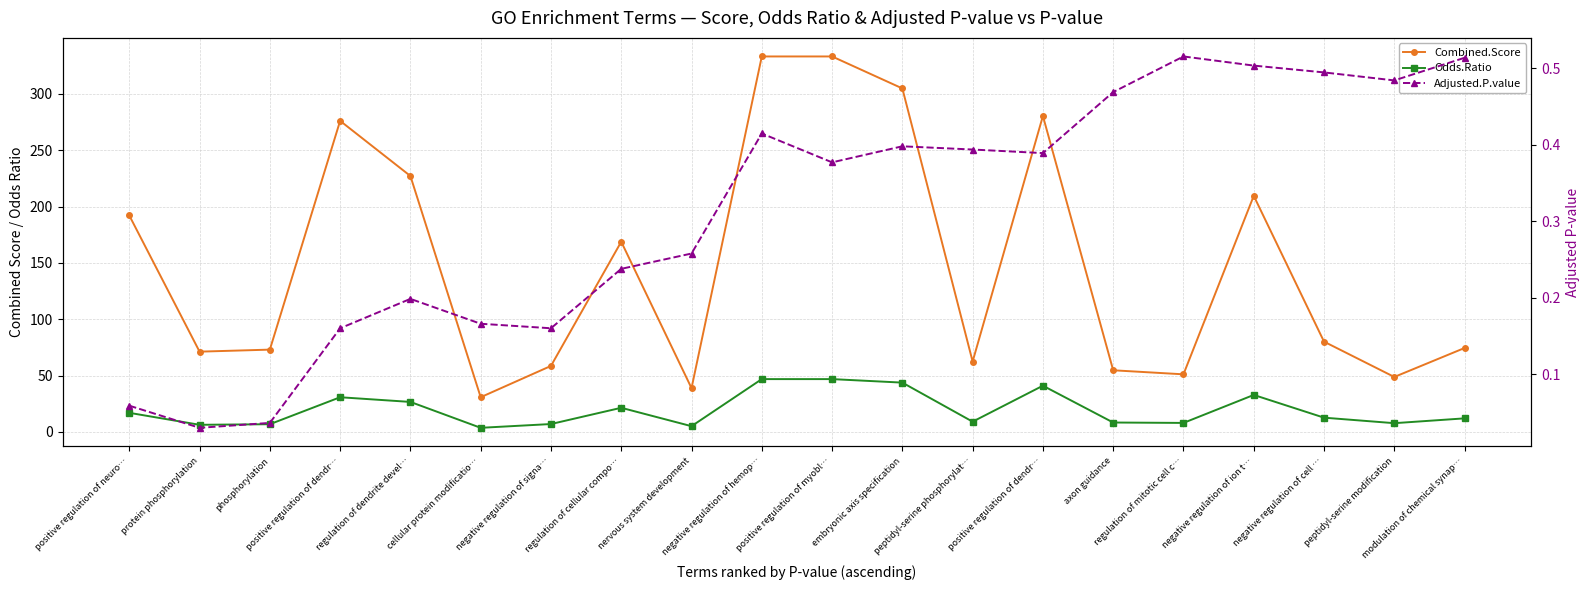

What is the sum of the Adjusted.P.value values at positive regulation of neuro… and negative regulation of hemop…?

0.5